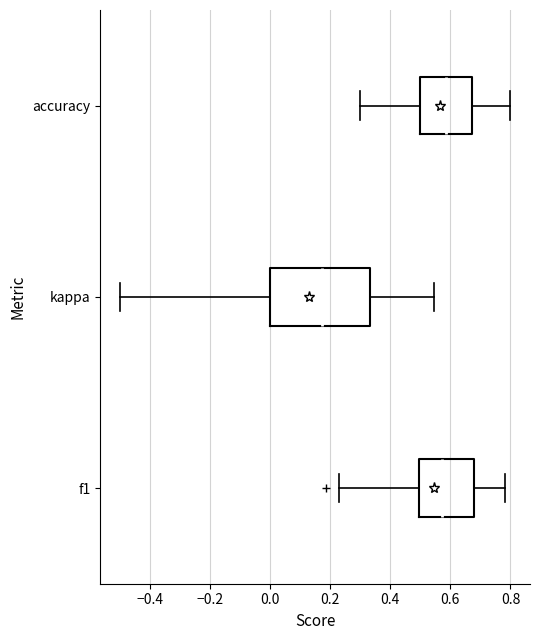

Where does the left whisker of the box for f1 end on the x-axis? The values are not printed on the chart, so give them approximately, as read against the axis.

0.22